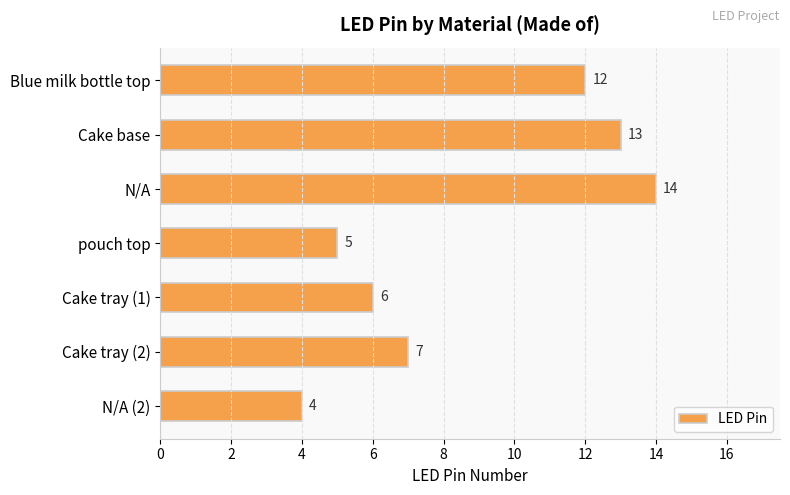

Reading top to bottom, transcribe all the data shown in this chart.

12	13	14	5	6	7	4